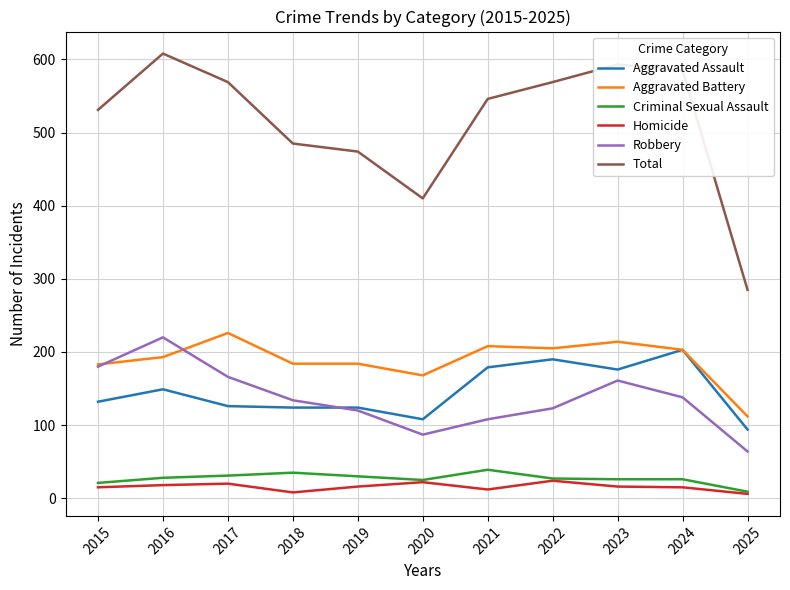

True or false: Robbery and Total cross at least once.

False